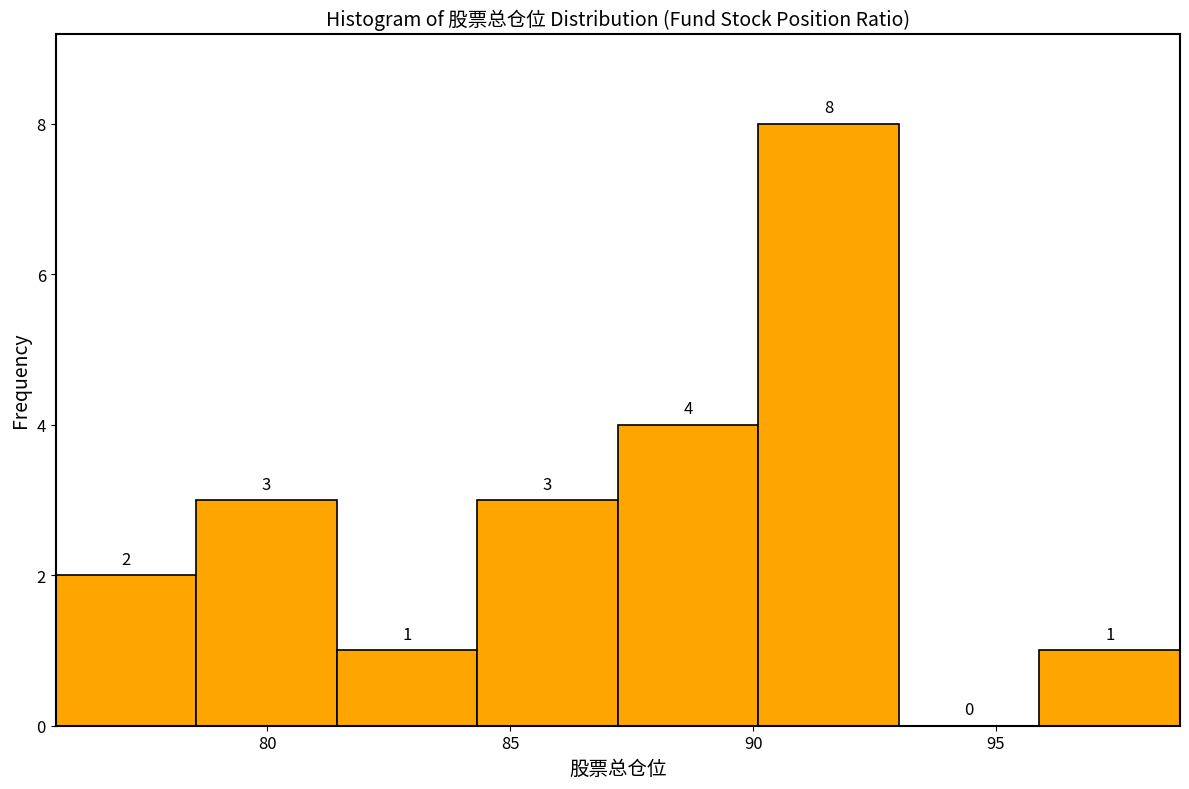

What is the height of the bar covering 87.0 to 90.0 on the x-axis? The bar edges are not printed on the chart, so give them approximately, as read against the axis.

4